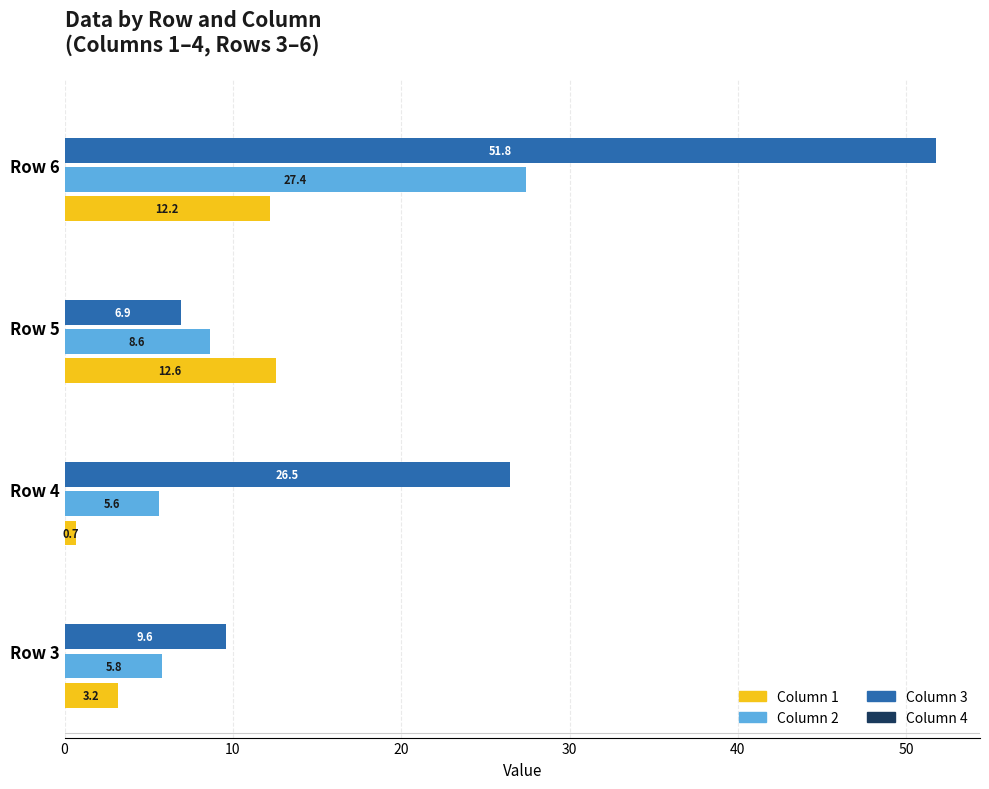

What is the approximate value of Column 1 at Row 4?

0.7